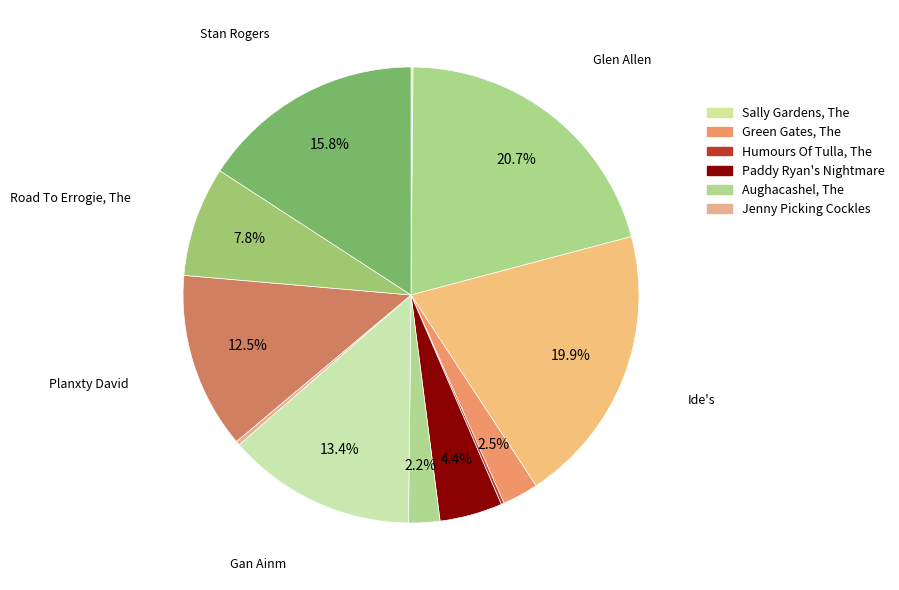

How many segments does this pie chart have?

12